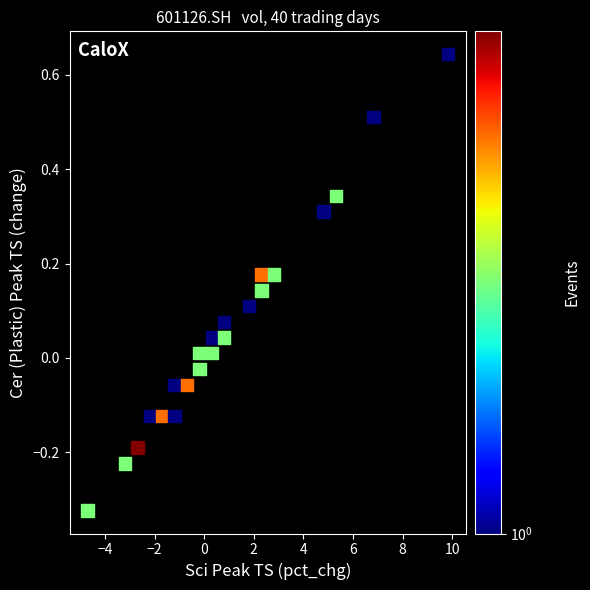

What is the range of X values (max minus min)?

14.5